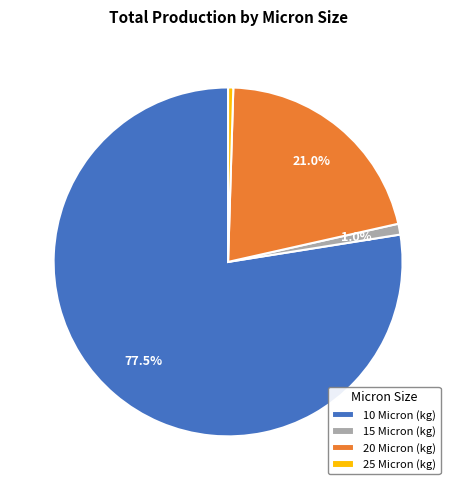

Rank the categories by value from highest to lowest.

10 Micron (kg), 20 Micron (kg), 15 Micron (kg), 25 Micron (kg)